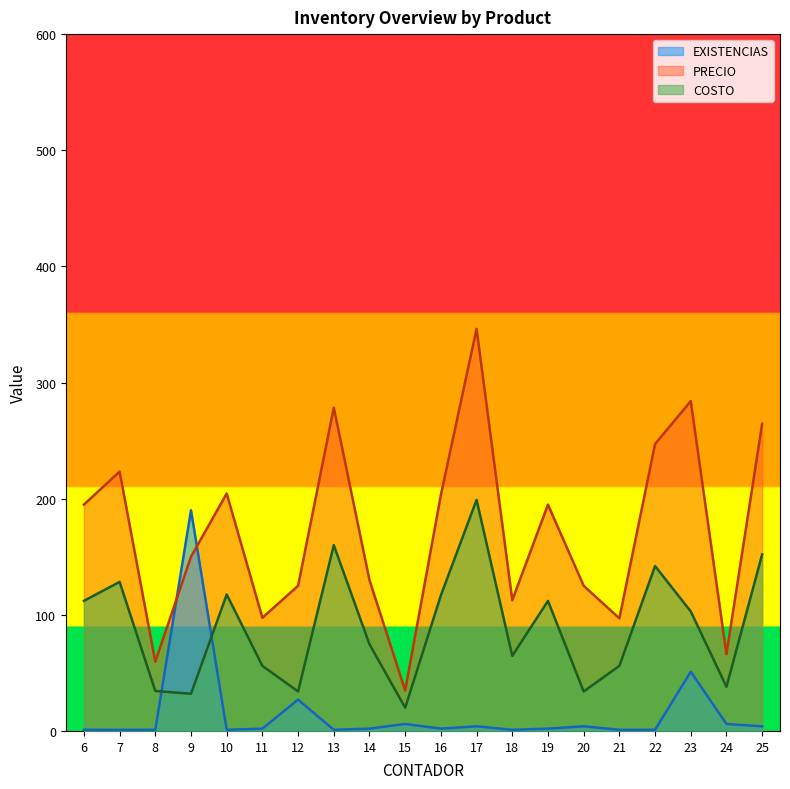

Count the number of data series in this chart.

3